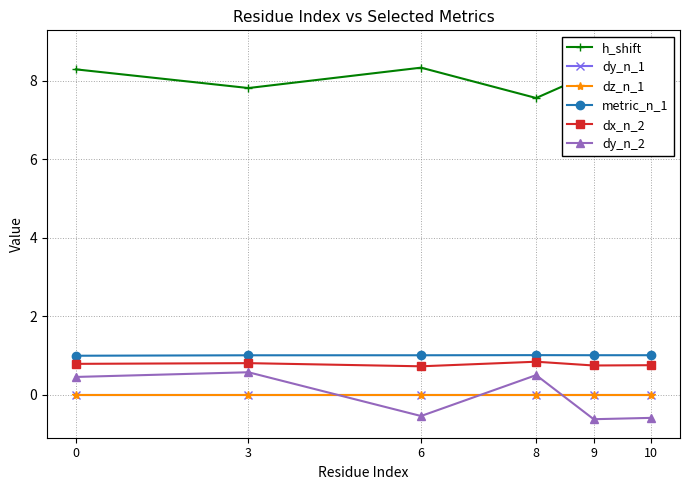

List the series in order of their peak value, lowest first.

dy_n_1, dz_n_1, dy_n_2, dx_n_2, metric_n_1, h_shift